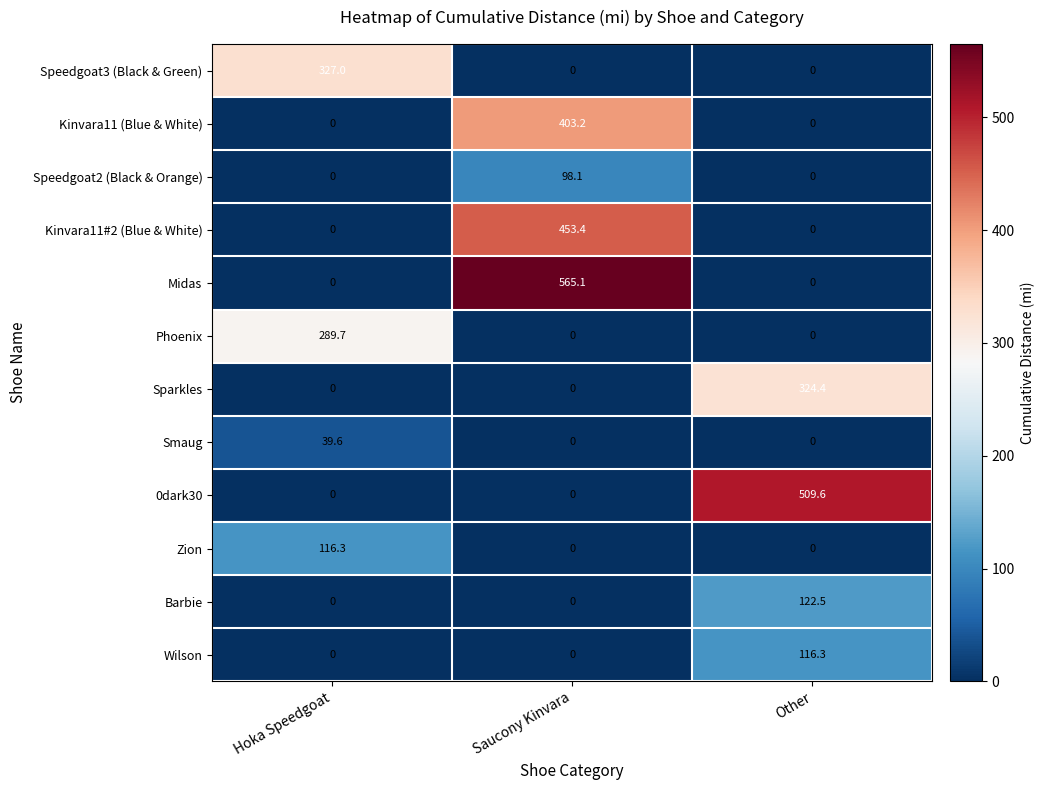

Count the number of categories in the chart.

3